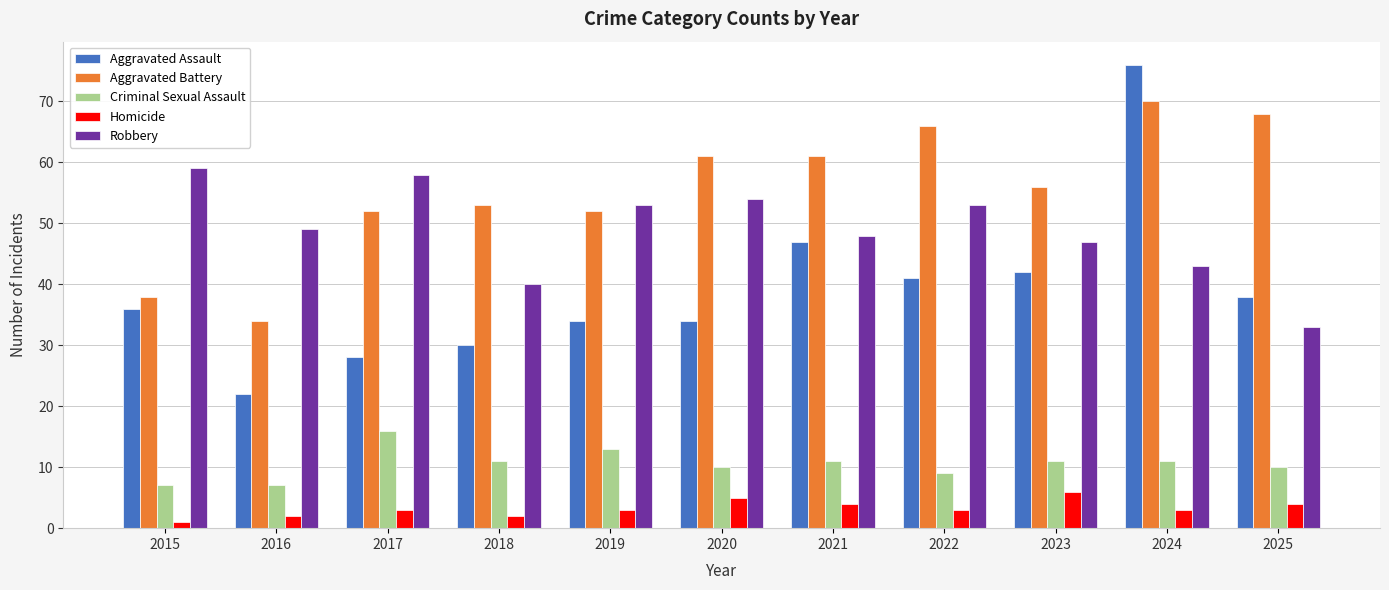

What are all the series names shown in the legend?

Aggravated Assault, Aggravated Battery, Criminal Sexual Assault, Homicide, Robbery